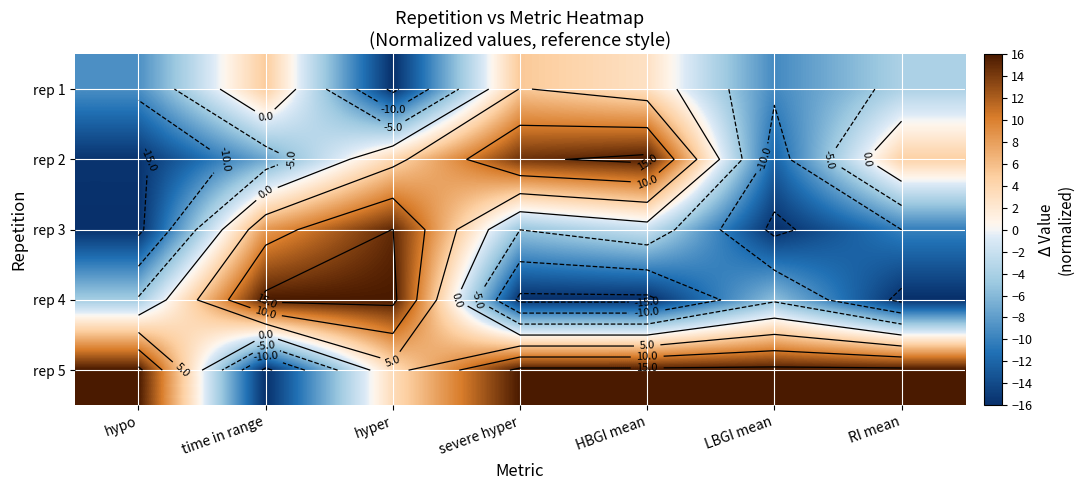

At which label does rep 1 reach its minimum?

hyper